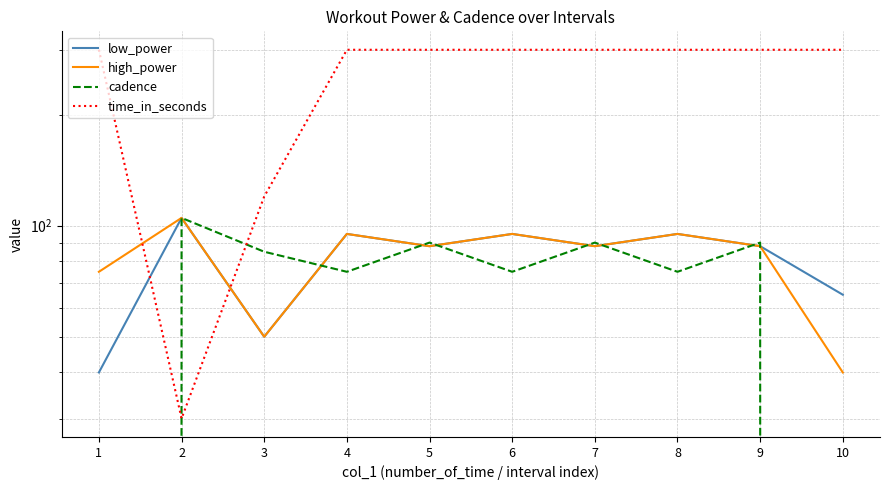

In cadence, how many points are lower than both neighbors (excluding endpoints)?

3